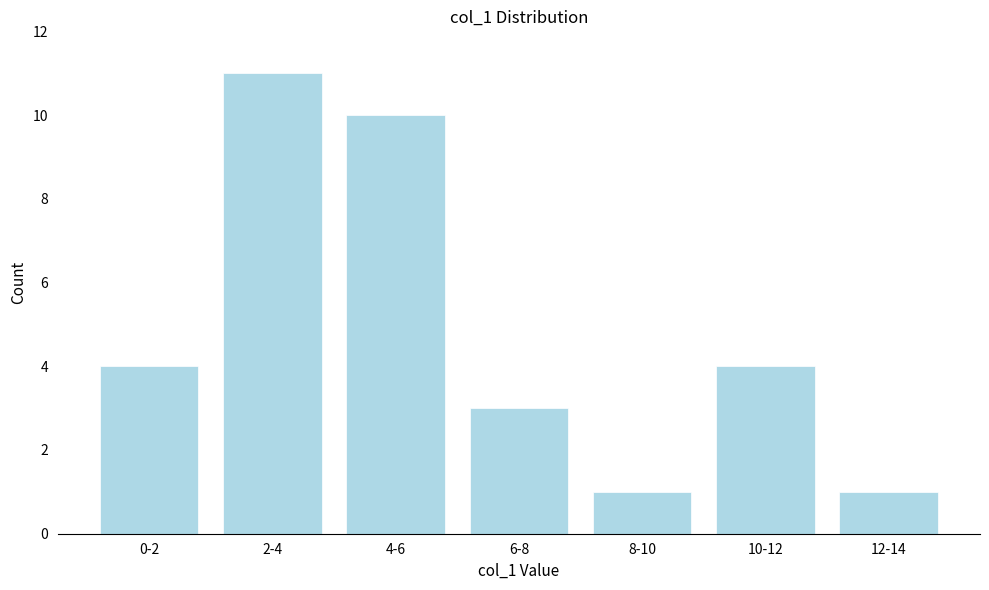

Reading left to right, list all the values displayed in this chart.

0-2=4	2-4=11	4-6=10	6-8=3	8-10=1	10-12=4	12-14=1